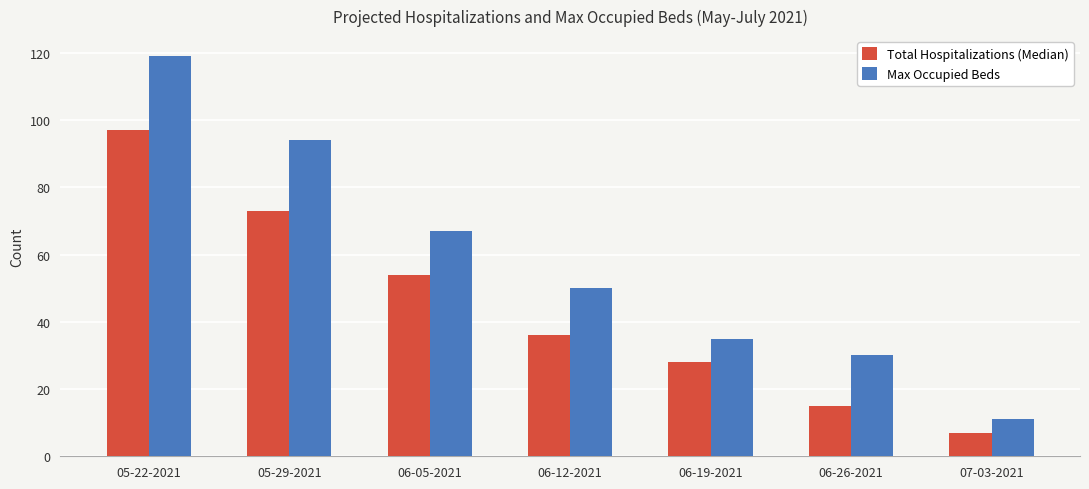

What is the label of the 1st bar from the left?

05-22-2021